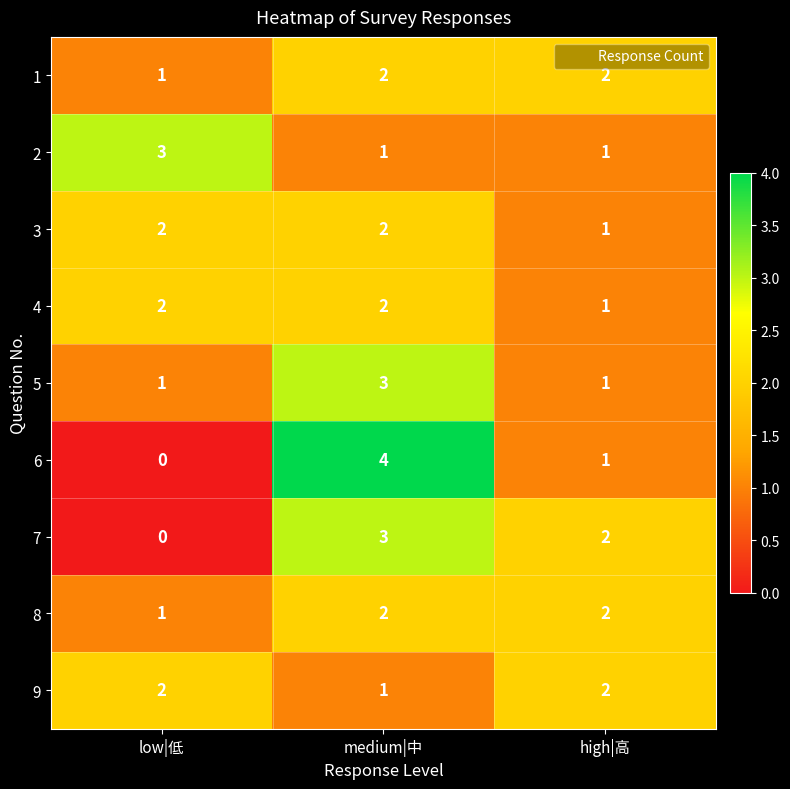

Where is 9 nearest to the value 1?

medium|中